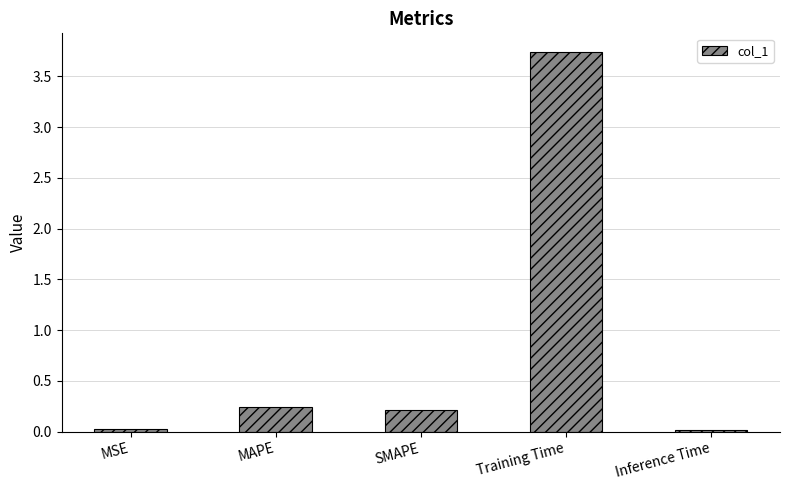

What position from the left is SMAPE?

3